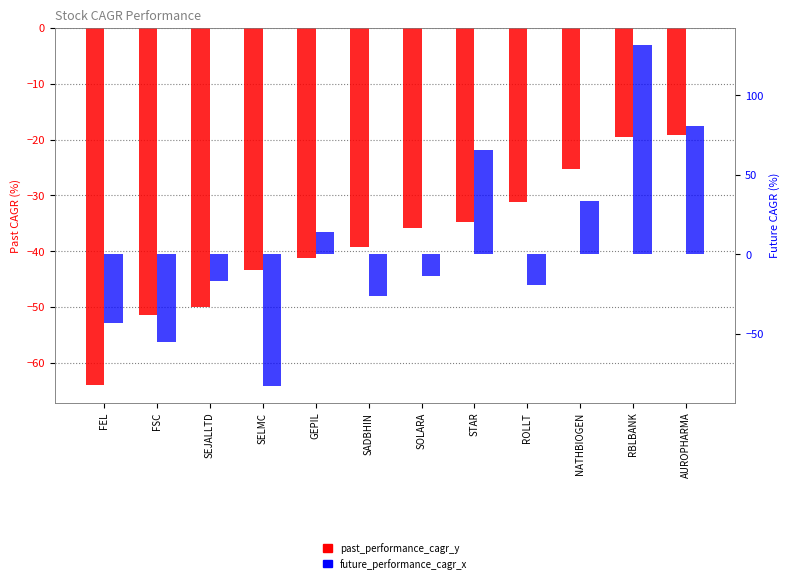

How many data points in future_performance_cagr_x are above -13?

5